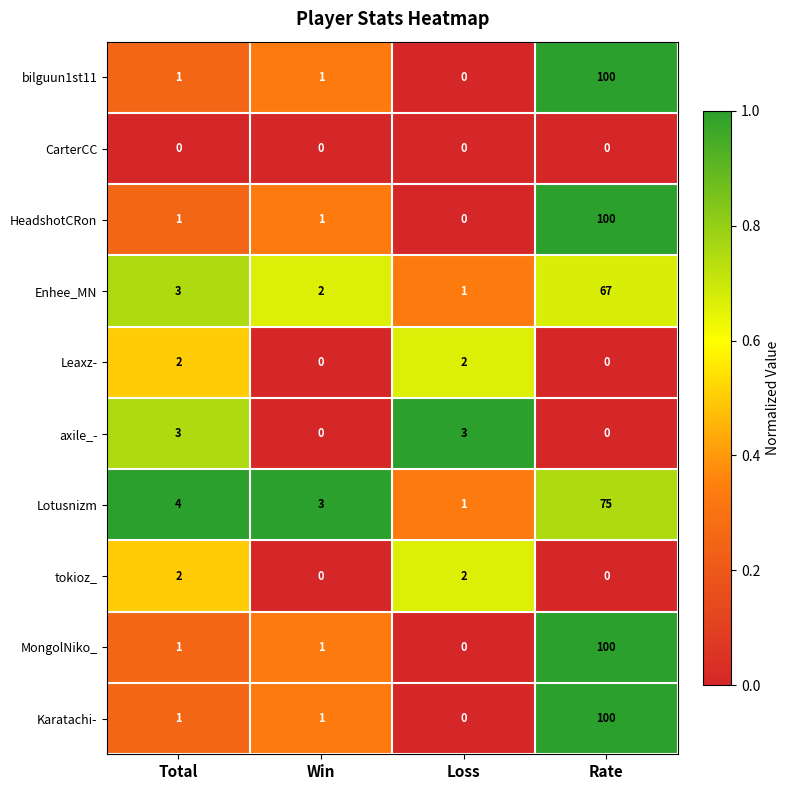

What is the difference between the highest and lowest values at Win?

3